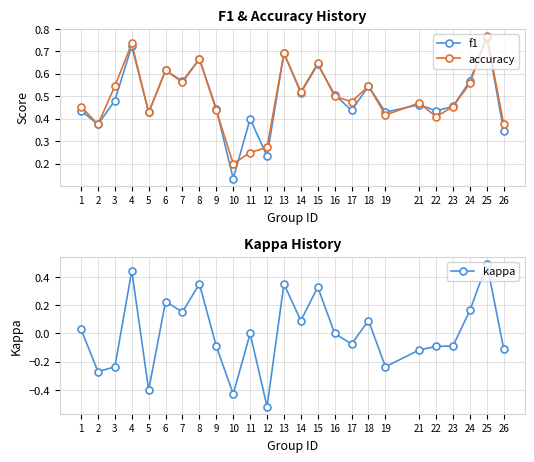

True or false: f1 has a value of 0.6 at 24.

True